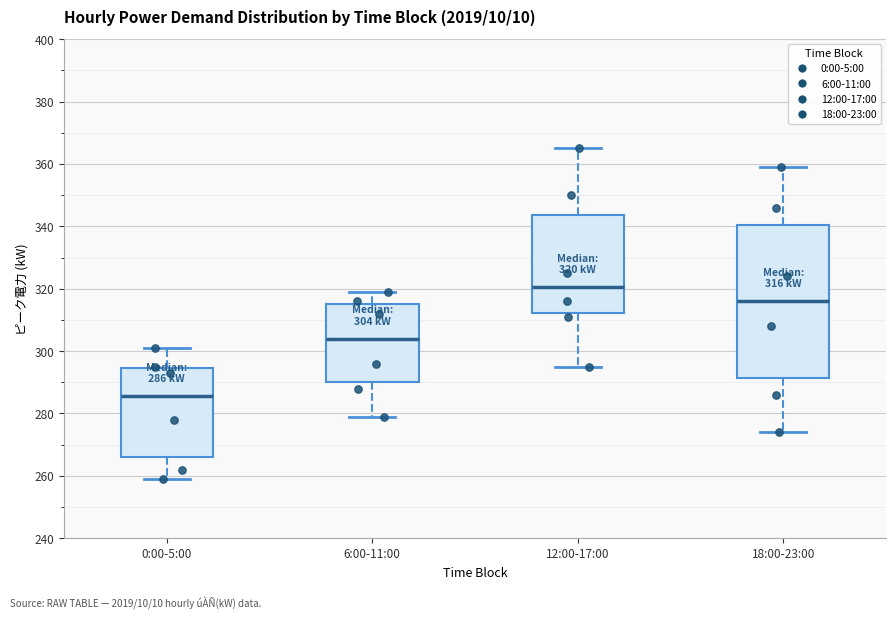

Which box's median line is the highest?

12:00-17:00